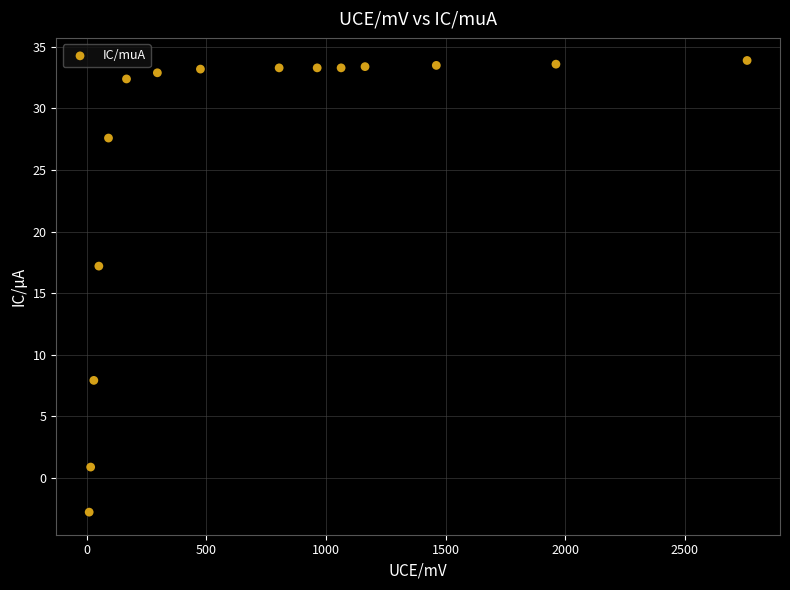

What Y value in the scatter plot is closest to 15?

17.2